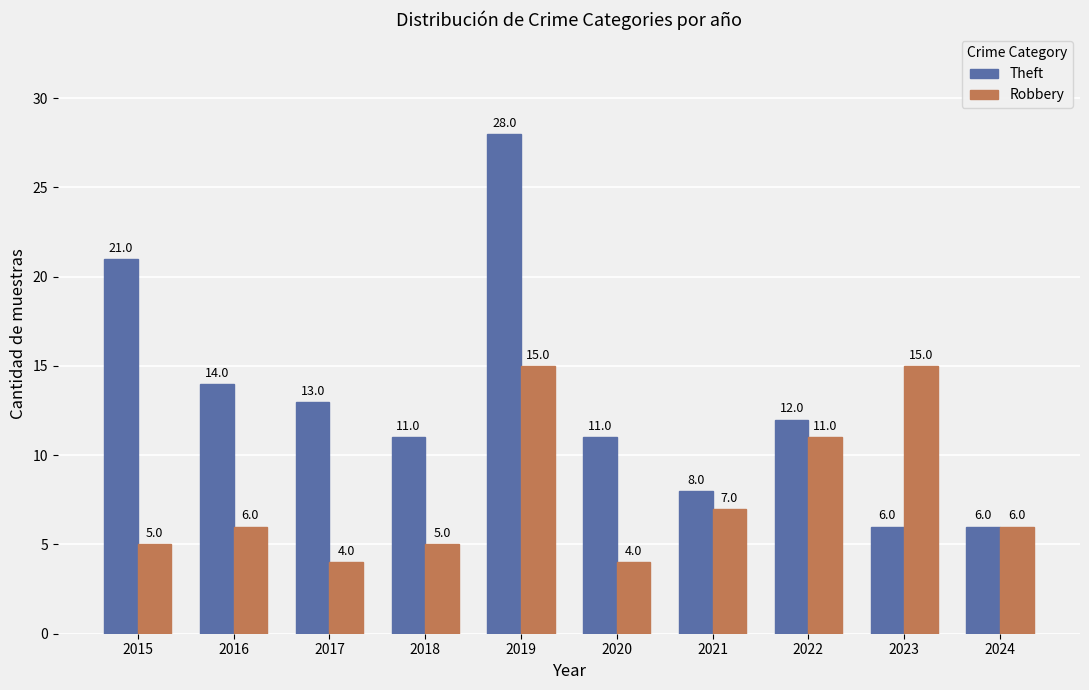

How many categories are shown in the chart?

10